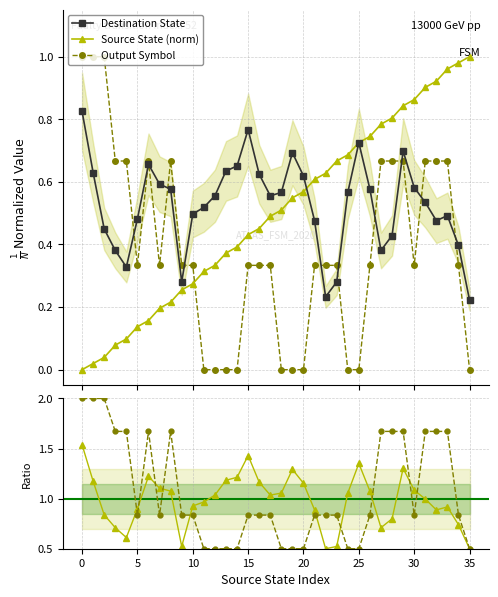

True or false: Destination State has more than 1 interior local peaks.

True